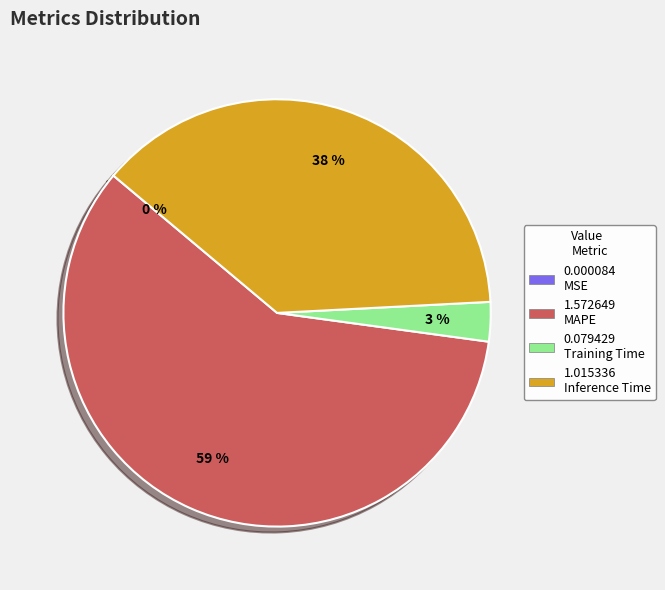

True or false: 1.015336 Inference Time accounts for 38% of the total.

True